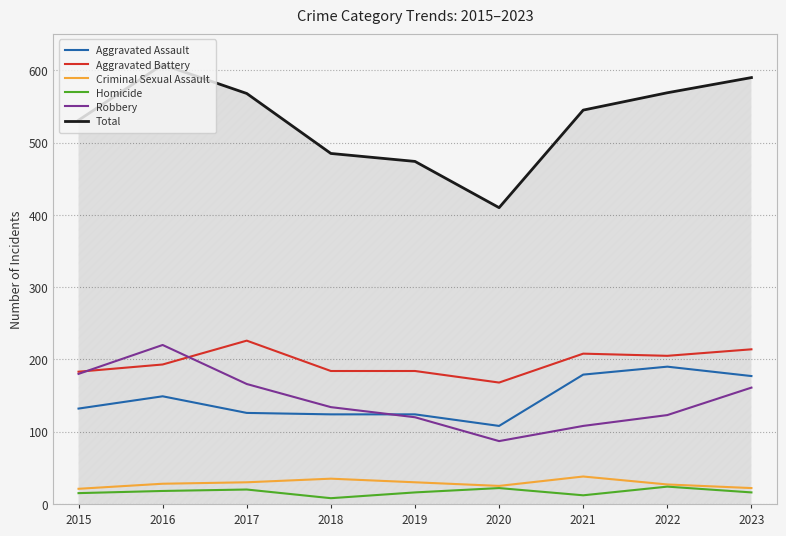

How many categories are shown in the chart?

9